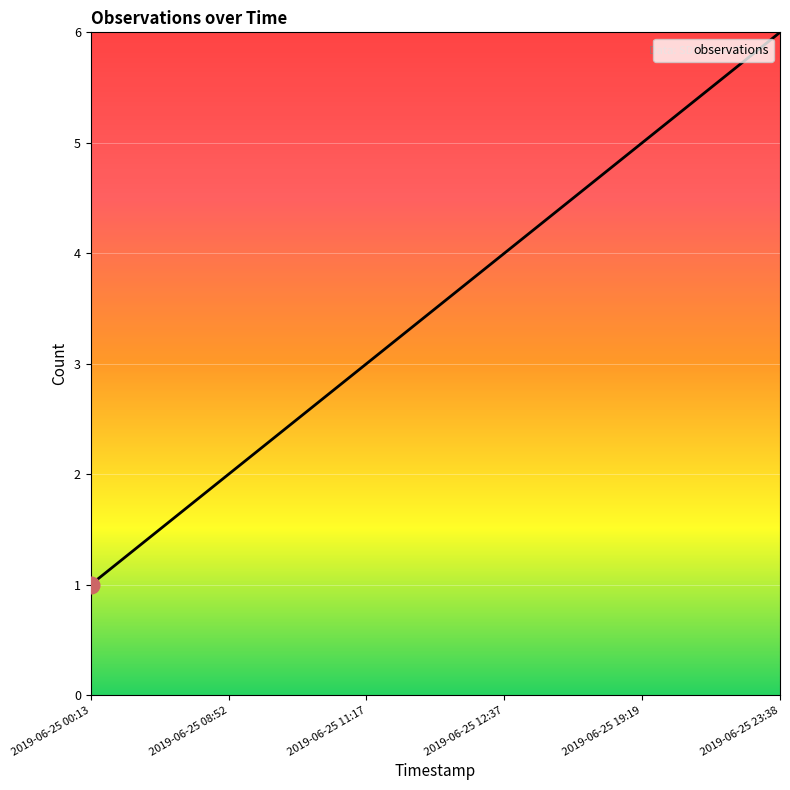

Approximately how many times larger is the value at 2019-06-25 19:19 compared to 2019-06-25 08:52?

2.5